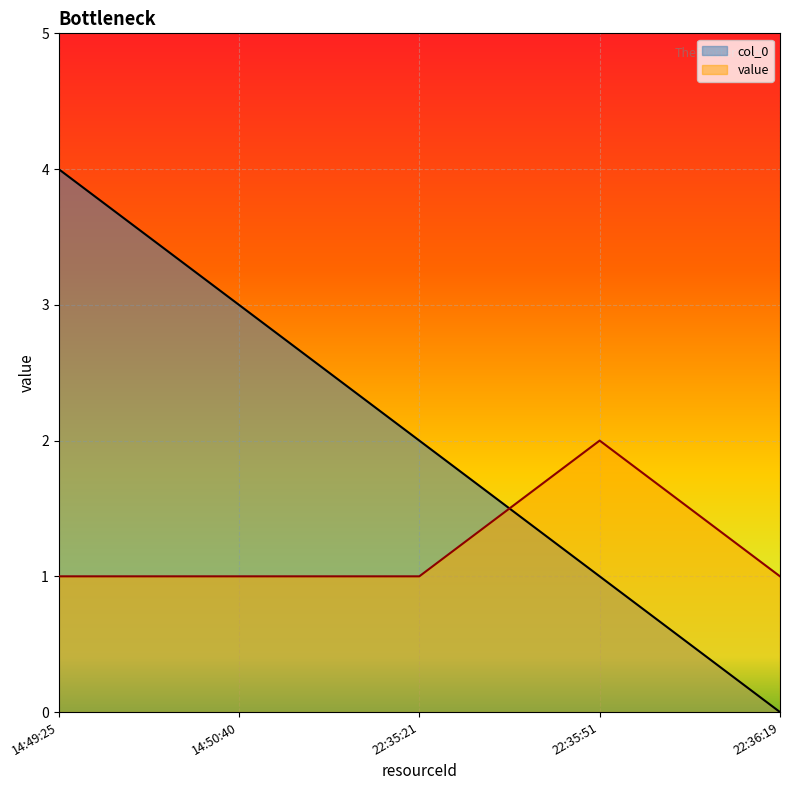

Between which two adjacent categories do value and col_0 first intersect?

22:35:21 and 22:35:51